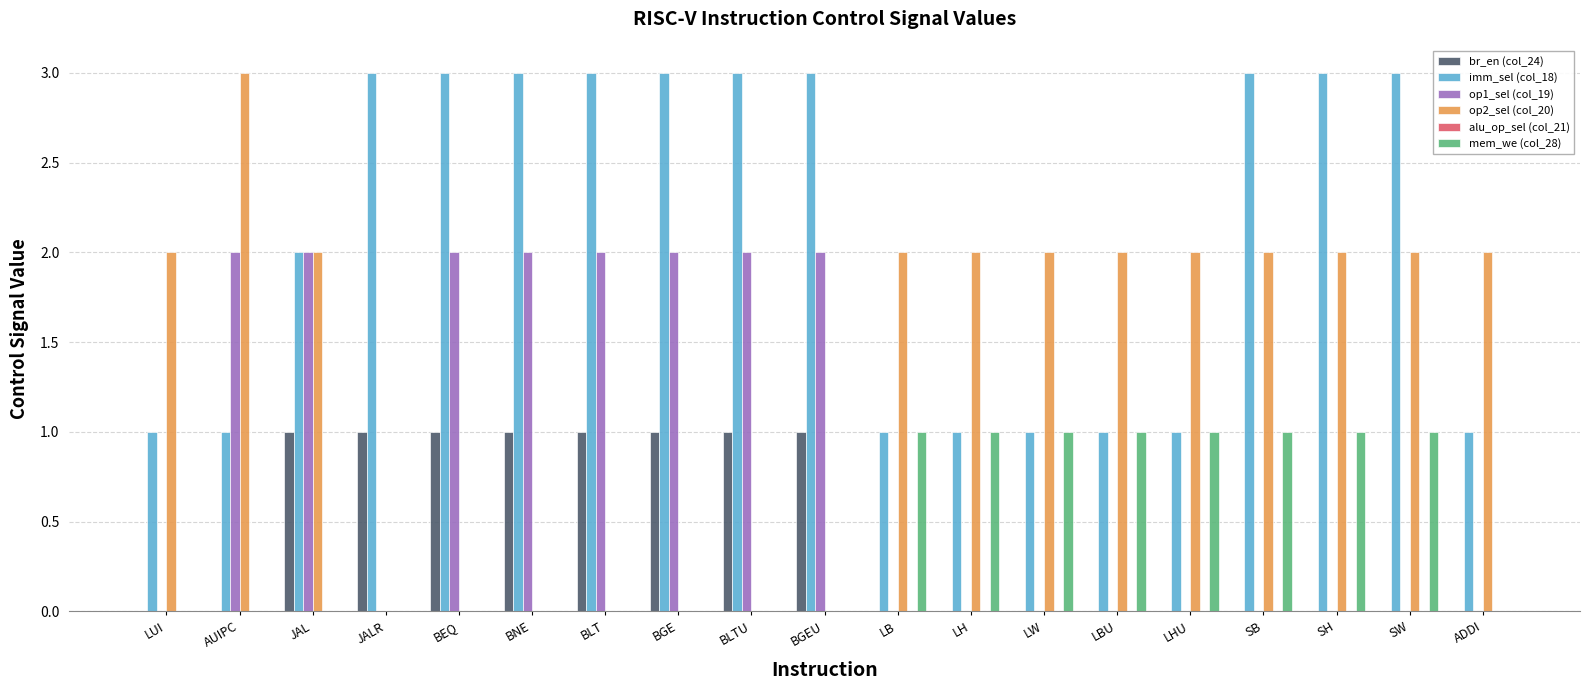

What is the maximum value shown in the chart?

3